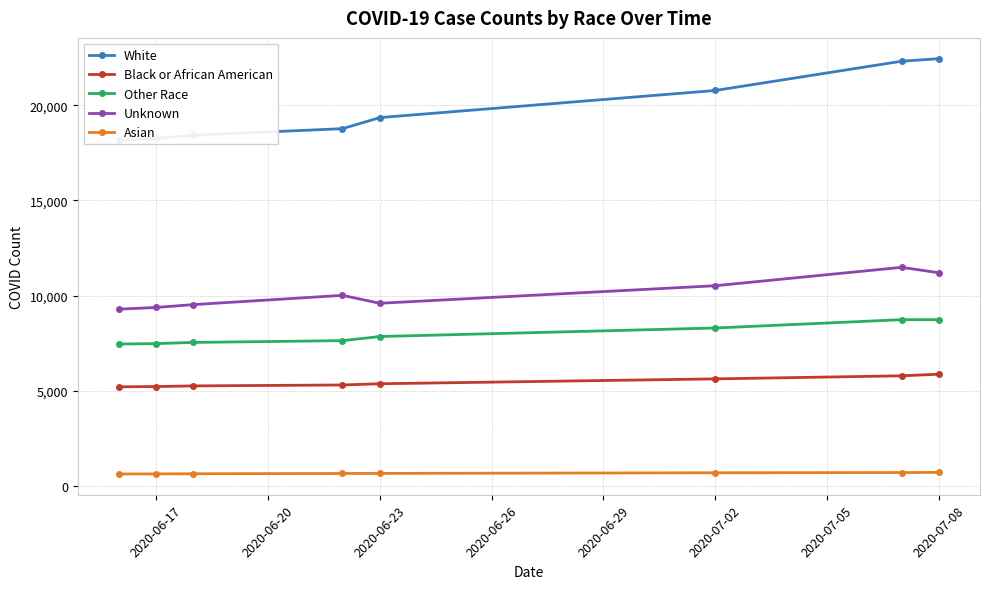

What is the maximum value for Asian?

729